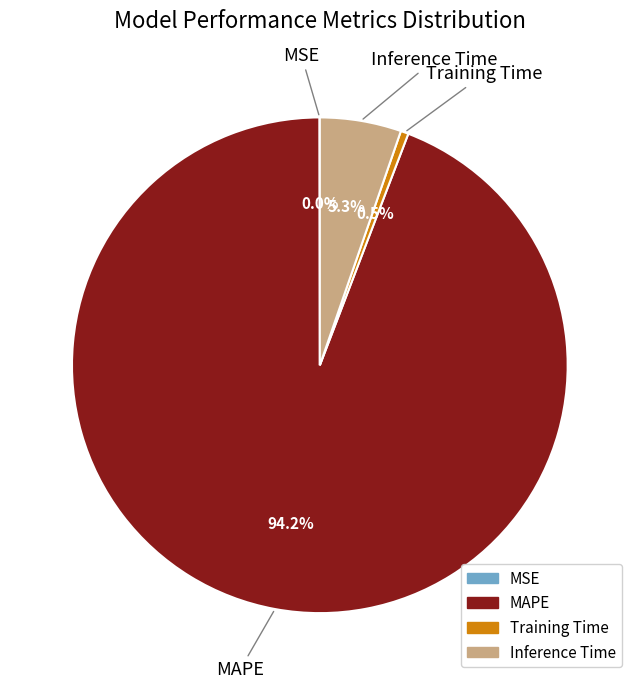

Do Inference Time and Training Time together represent more than half of the pie?

No